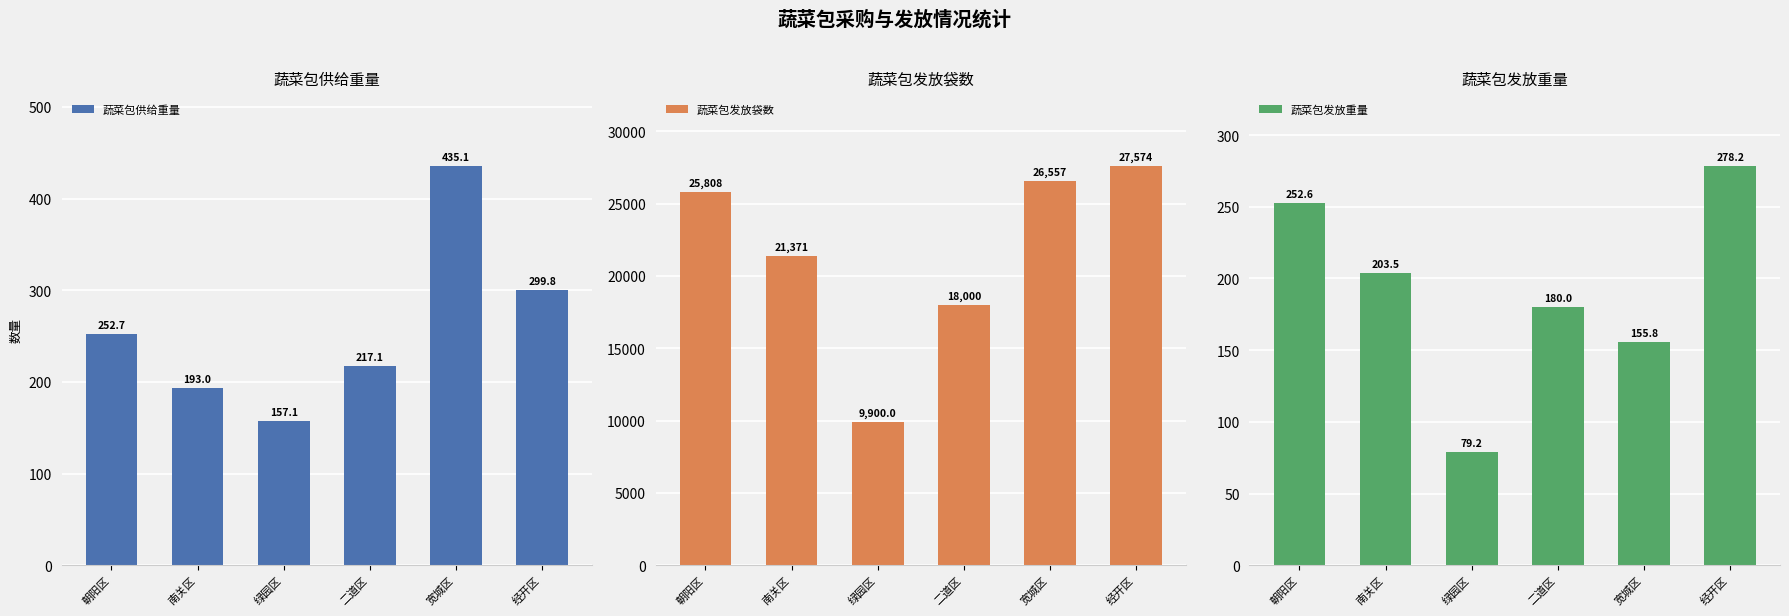

How many data points does each series have?

6